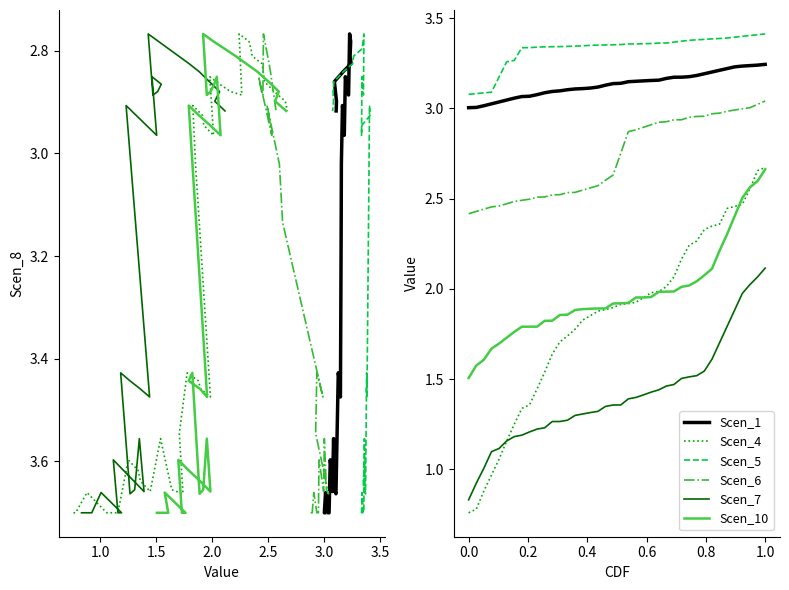

The value of Scen_4 at 1.0 is 4.3. True or false?

False